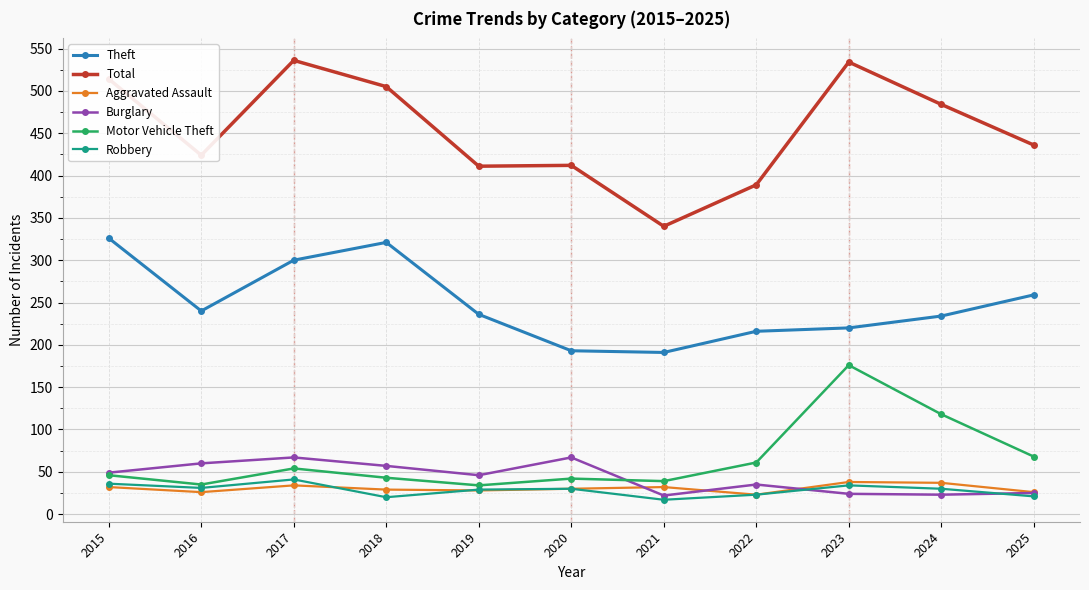

What is the lowest value of the Total series?

340